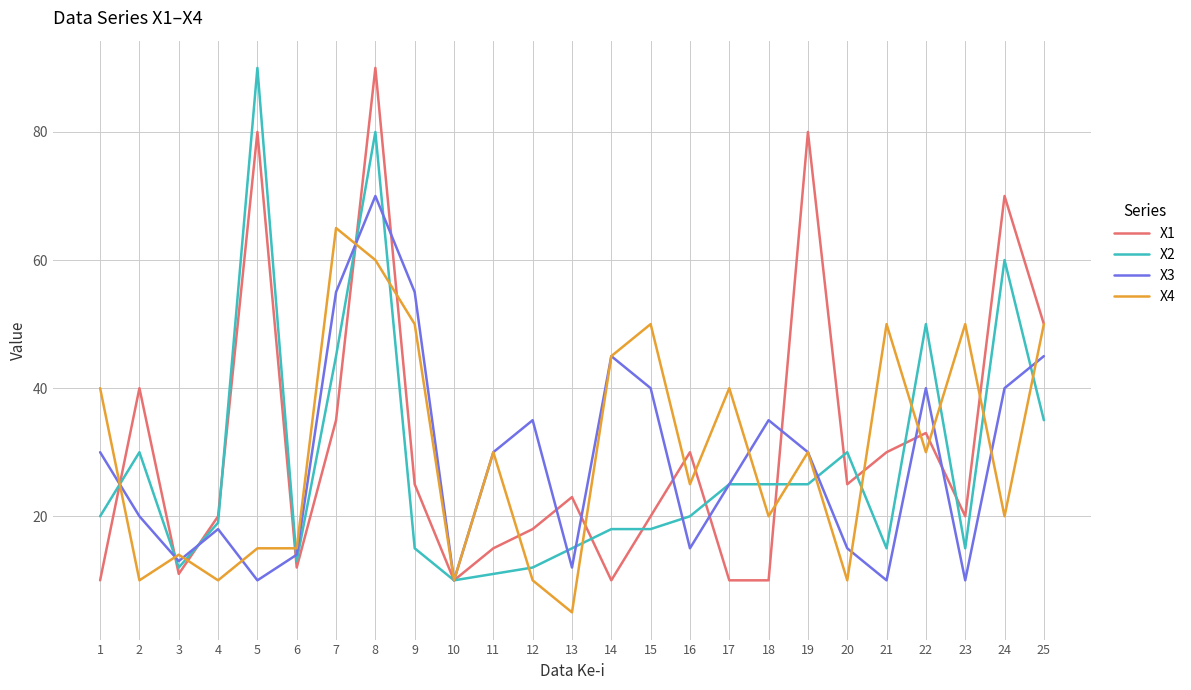

Where does the X4 series first go above 30?

1